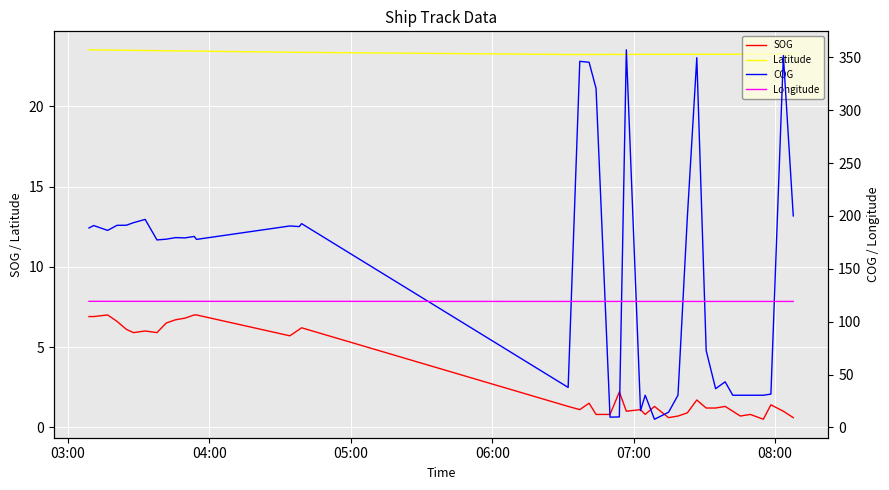

True or false: Latitude and SOG cross at least once.

False